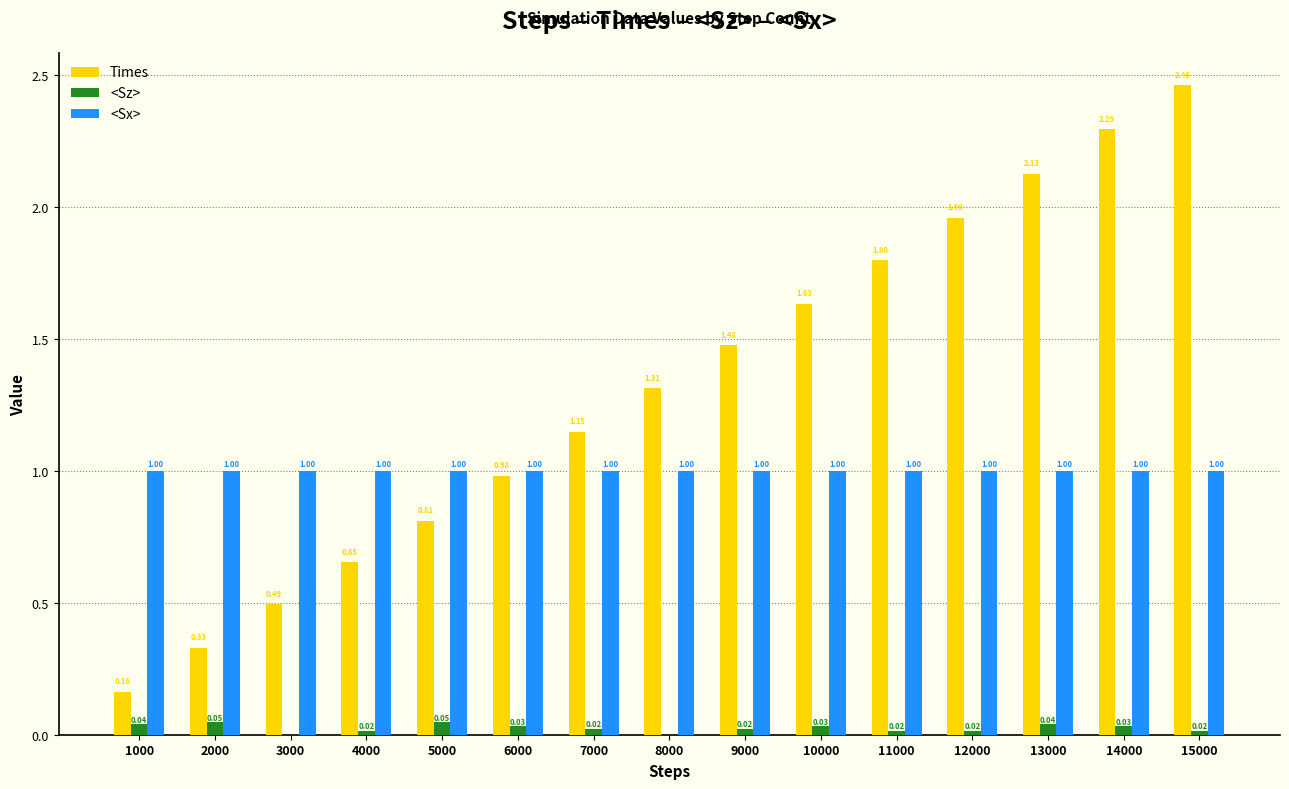

Is it true that Times equals 1.1 at 5000?

False